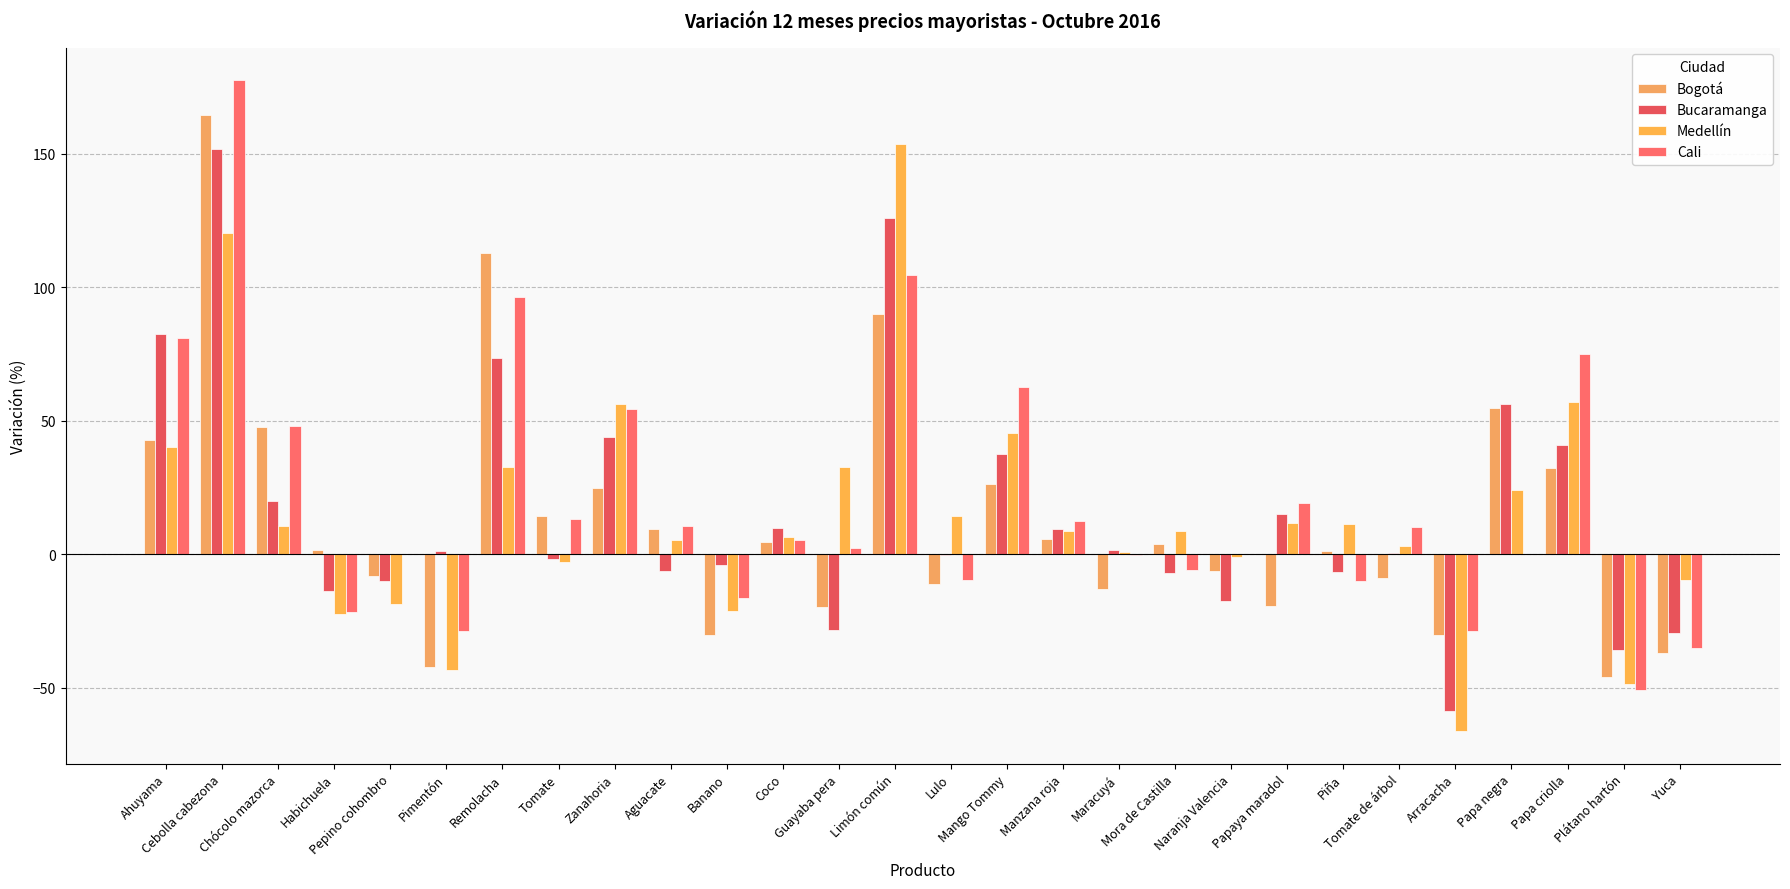

Are the bars horizontal?

No